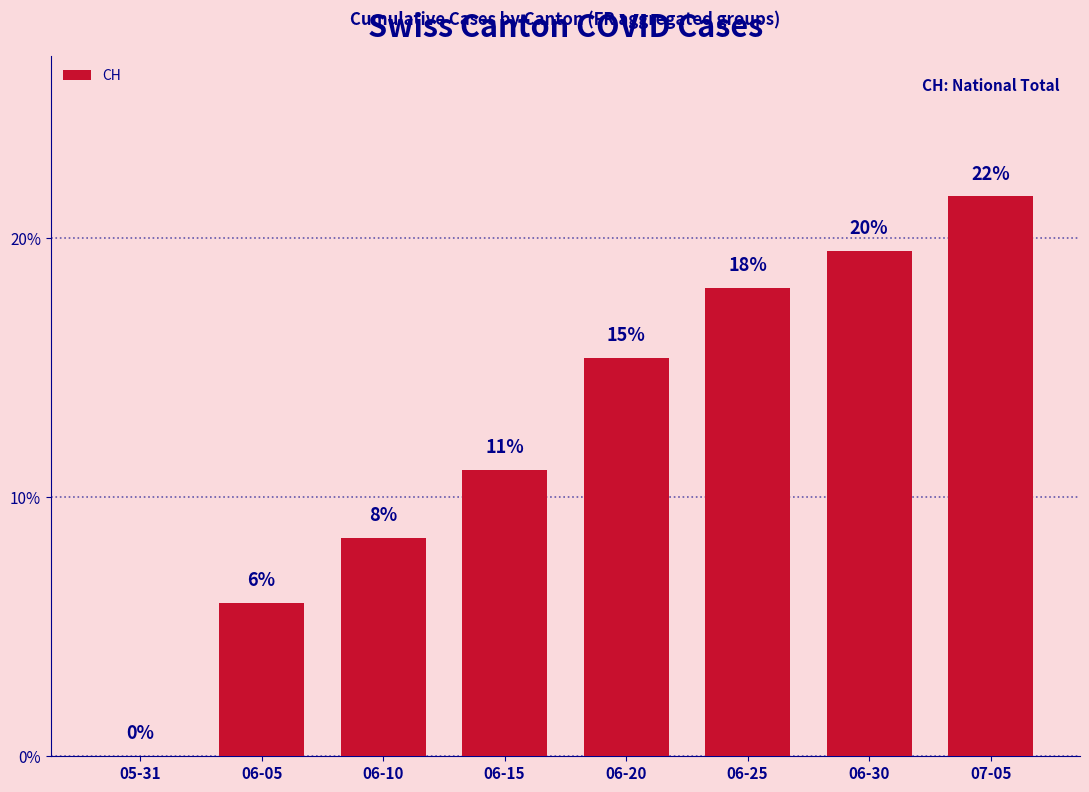

Are the bars horizontal?

No